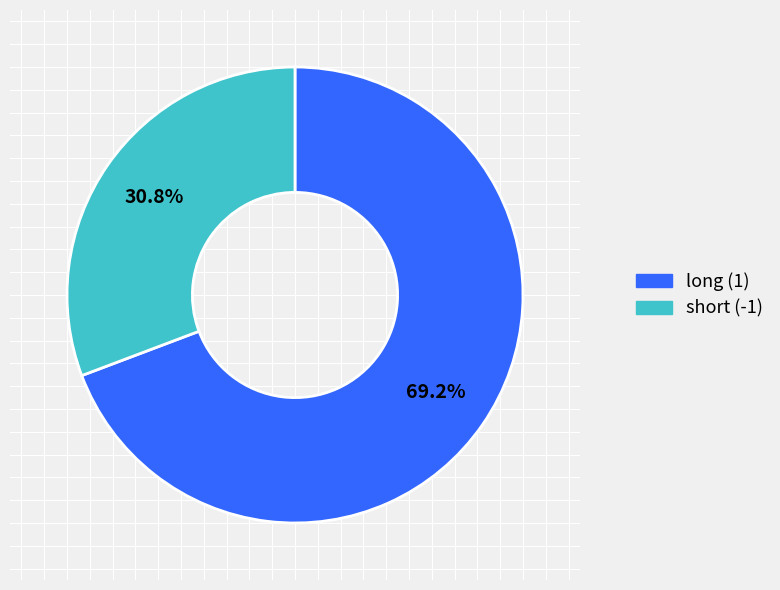

Count the number of slices in the pie.

2